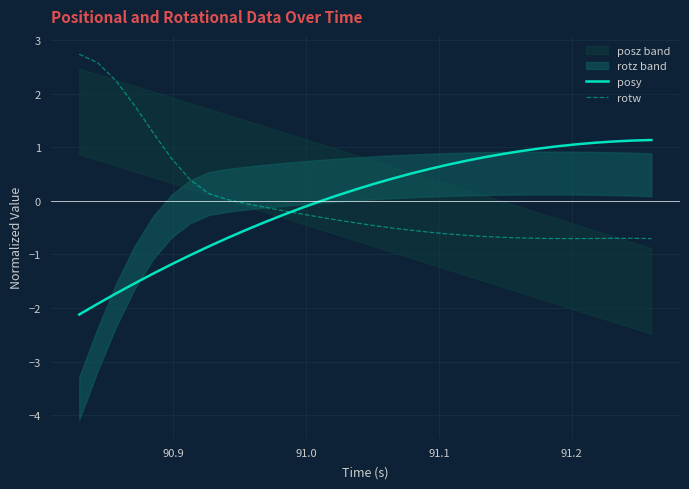

After their last crossing, which series has the higher values: rotw or posy?

posy